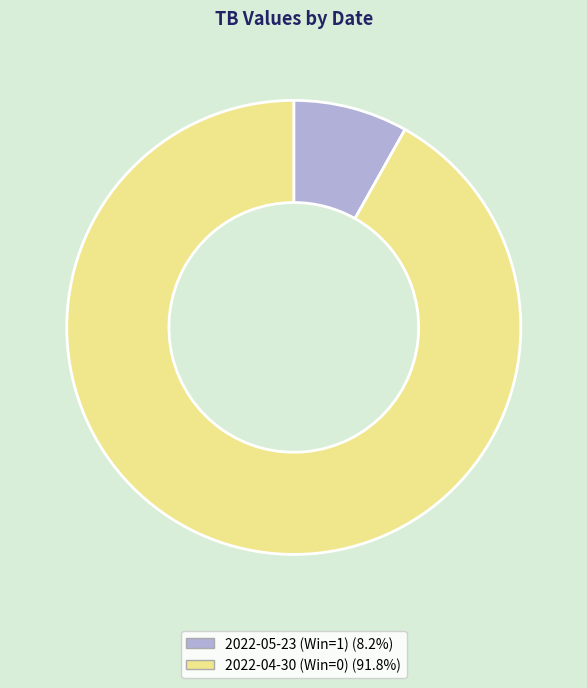

Which slice is the largest?

2022-04-30 (Win=0)